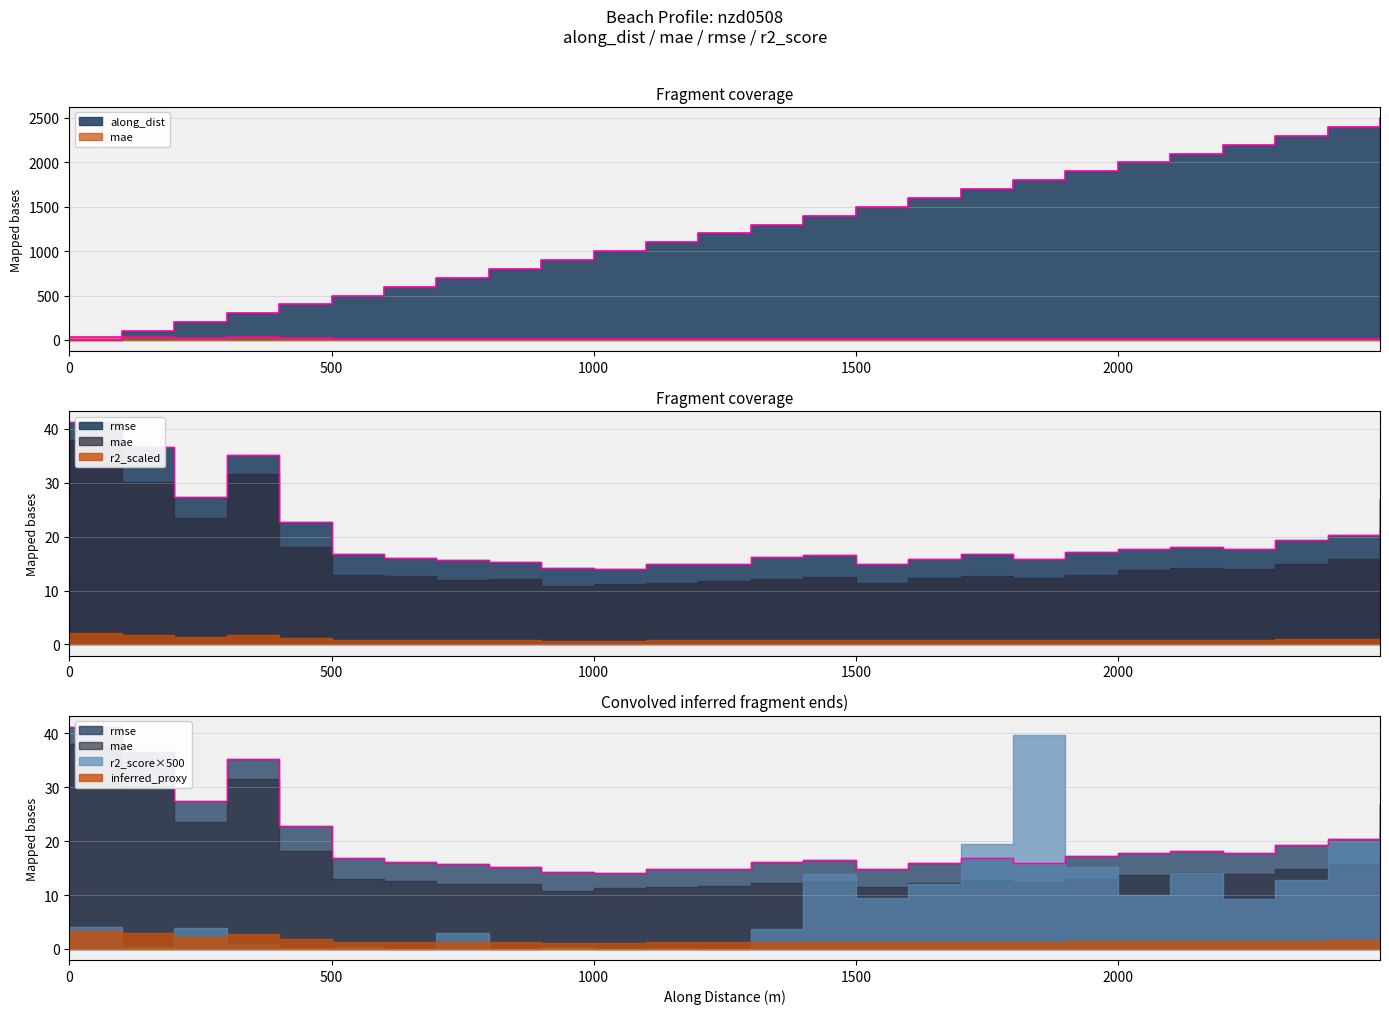

Is the value of rmse at nzd0508-0018 greater than the value of mae at nzd0508-0007?

Yes